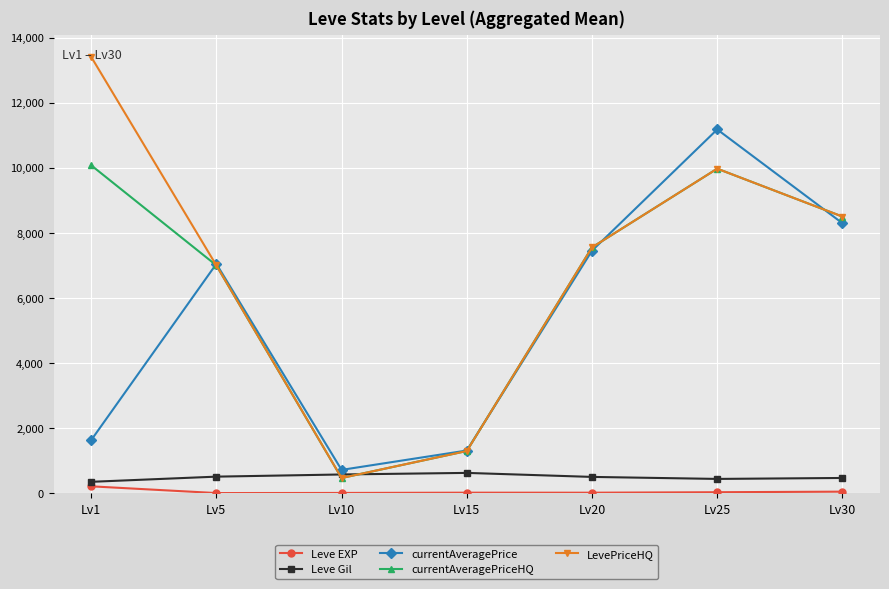

The value of currentAveragePrice at Lv5 is 7047.6. True or false?

True